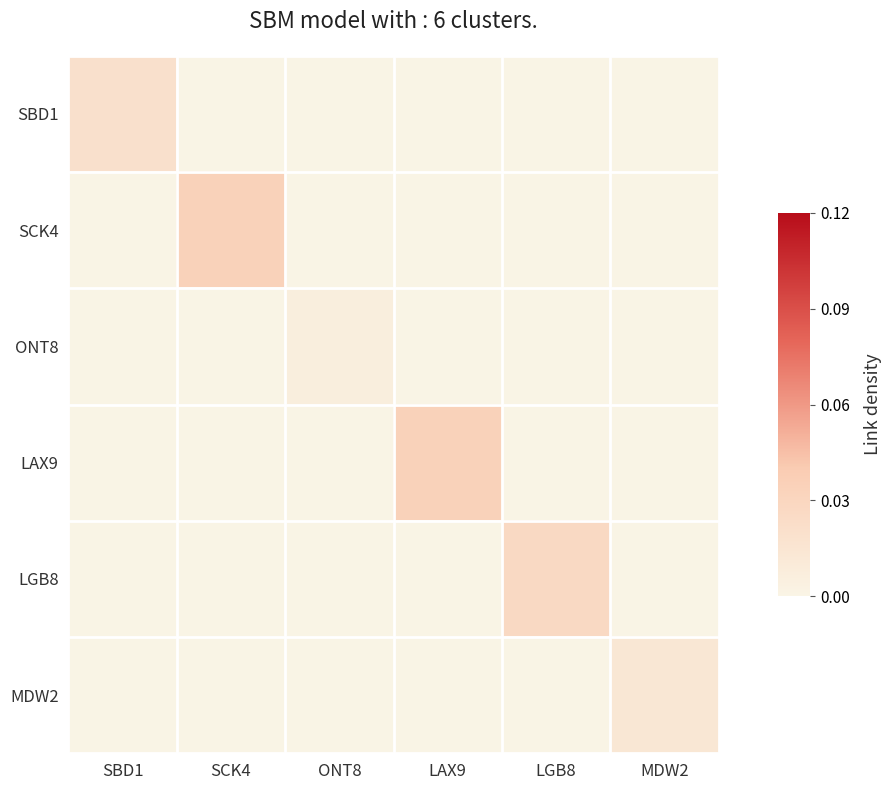

At how many categories does at least one series exceed 0?

6